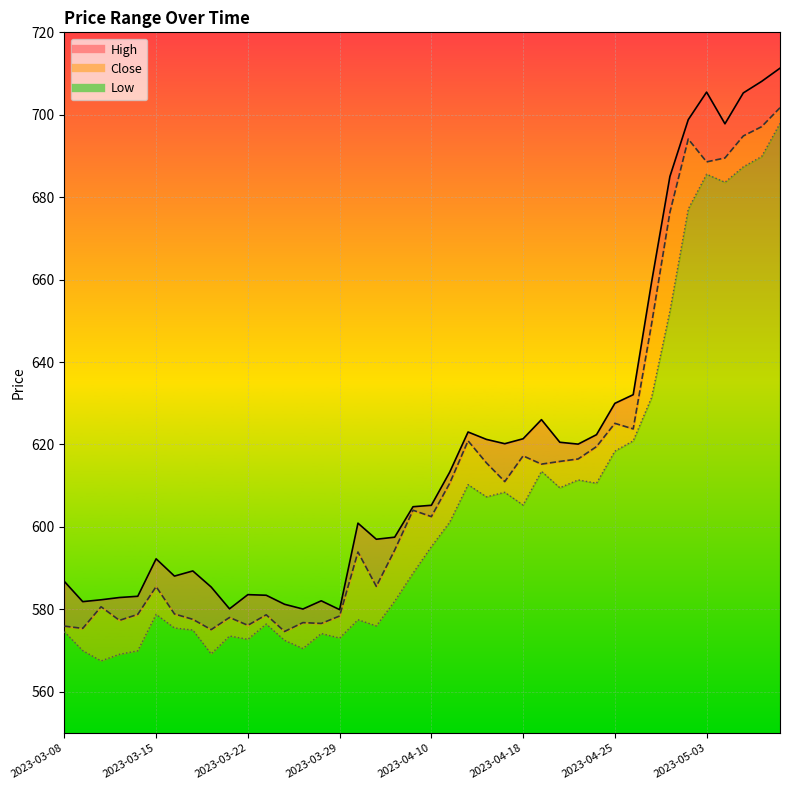

Reading right to left, transcribe all the data shown in this chart.

High_line: 711.3	708.1	705.3	697.8	705.5	698.8	685.0	659.4	632.1	630.0	622.4	620.1	620.5	626.0	621.4	620.2	621.2	623.0	613.3	605.2	604.9	597.5	597.0	600.9	579.9	582.1	580.1	581.2	583.4	583.6	580.1	585.4	589.3	588.1	592.3	583.2	582.9	582.3	581.9	586.8
Close_line: 701.7	697.1	694.9	689.5	688.6	694.1	676.3	649.2	623.8	625.1	619.5	616.5	615.9	615.2	617.2	611.0	615.5	620.9	610.6	602.5	604.0	594.4	585.6	593.9	578.4	576.6	576.8	574.6	578.7	576.1	578.0	575.1	577.6	578.9	585.5	578.8	577.3	580.6	575.4	575.9
Low_line: 697.9	689.9	687.4	683.6	685.6	677.1	652.4	631.4	620.9	618.4	610.6	611.4	609.5	613.5	605.3	608.4	607.3	610.2	601.2	595.2	588.8	582.0	576.0	577.5	573.0	574.1	570.5	572.5	576.4	572.7	573.5	569.2	575.0	575.5	578.8	569.9	569.1	567.5	570.0	574.6